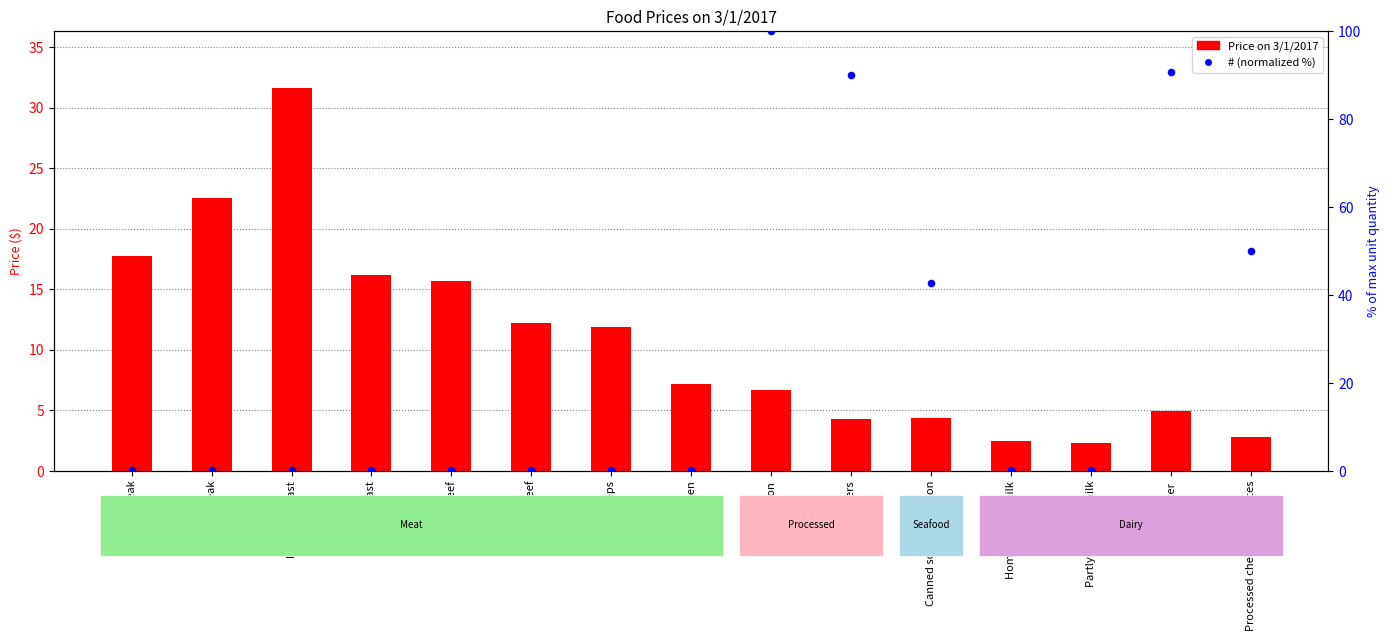

Which series reaches the maximum Y coordinate?

# (normalized %)